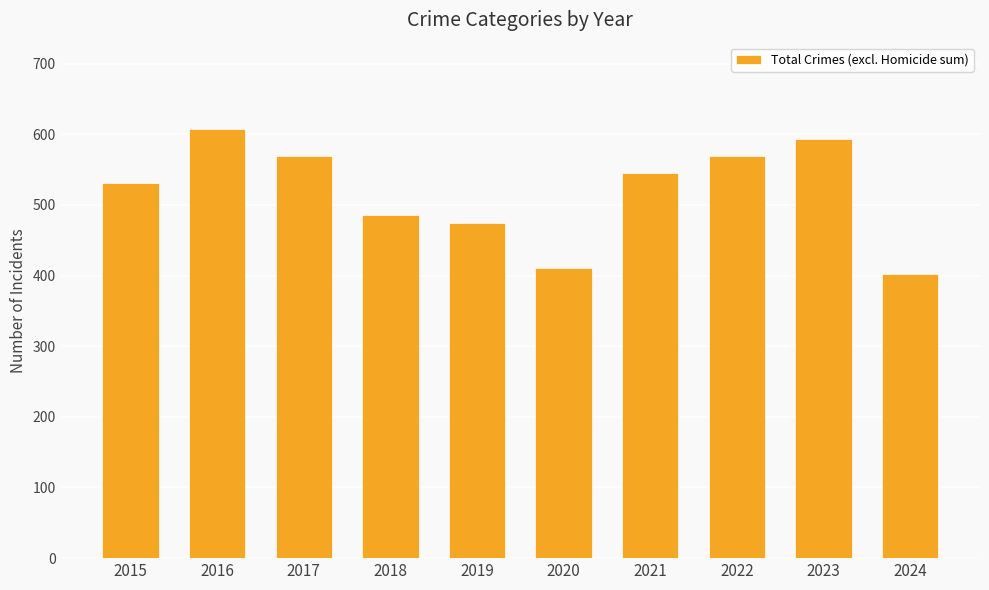

What is the sum of all values?

5186